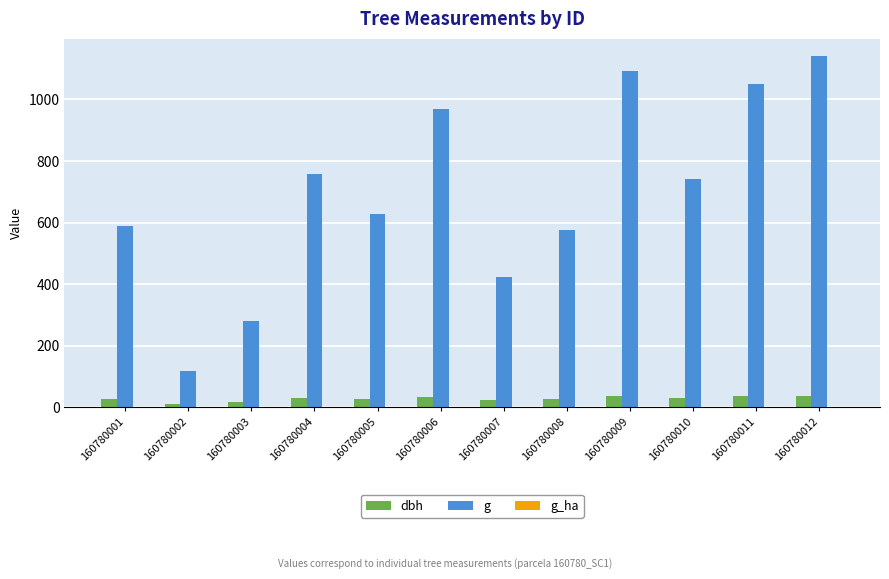

Which series has the largest total across all categories?

g